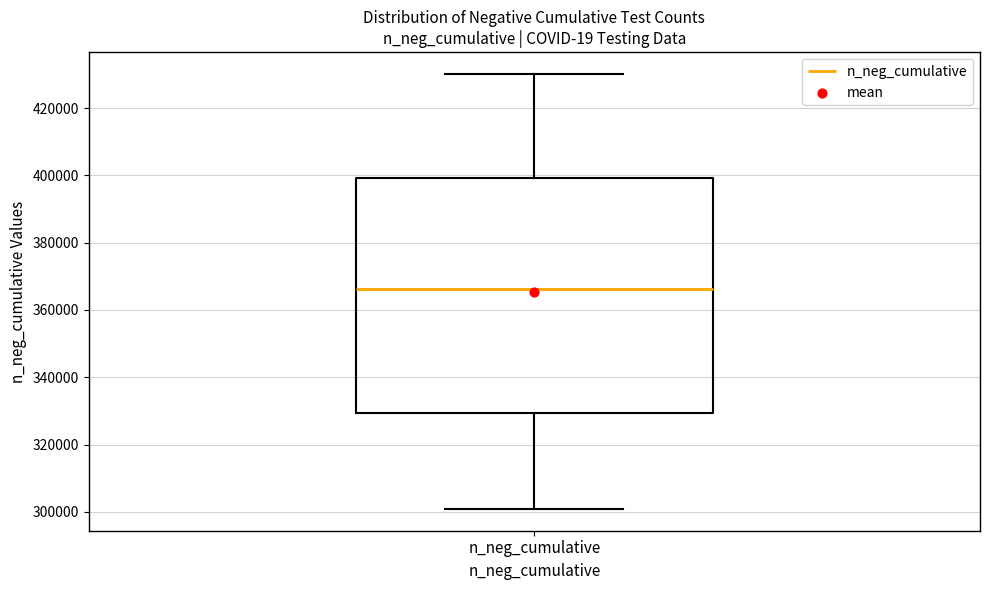

Where is the upper edge of the box for n_neg_cumulative on the y-axis? The values are not printed on the chart, so give them approximately, as read against the axis.

400000